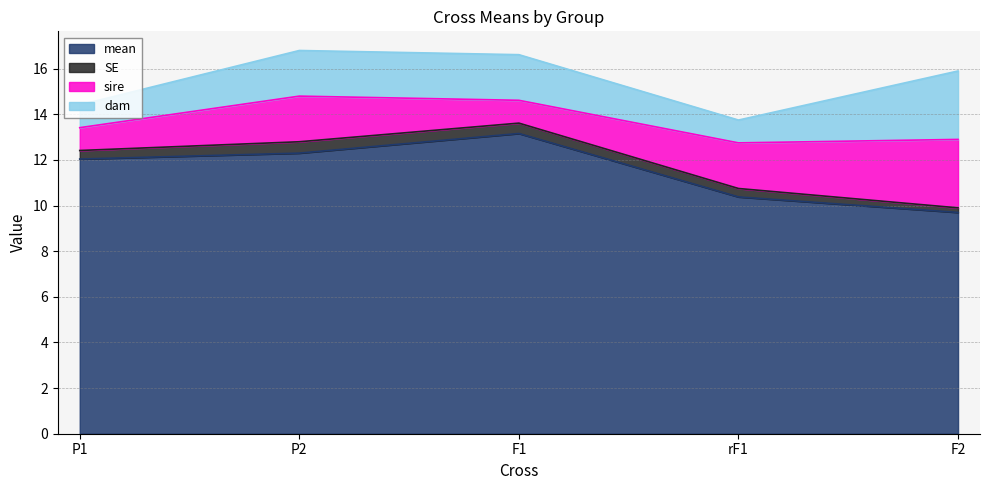

True or false: SE and sire intersect in this chart.

False